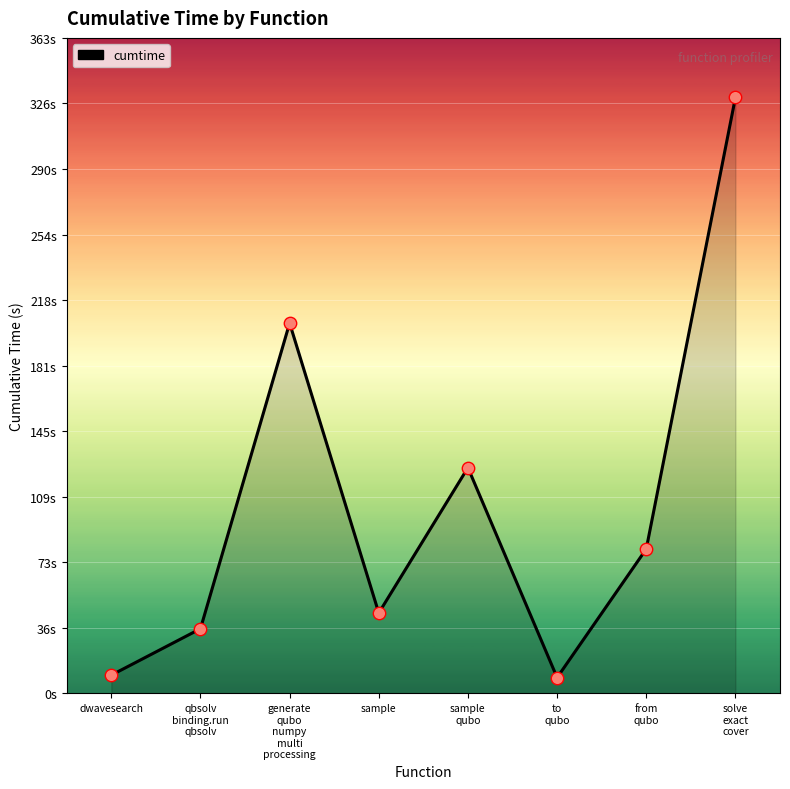

What is the change in value from qbsolv
binding.run
qbsolv to generate
qubo
numpy
multi
processing?

+169.0